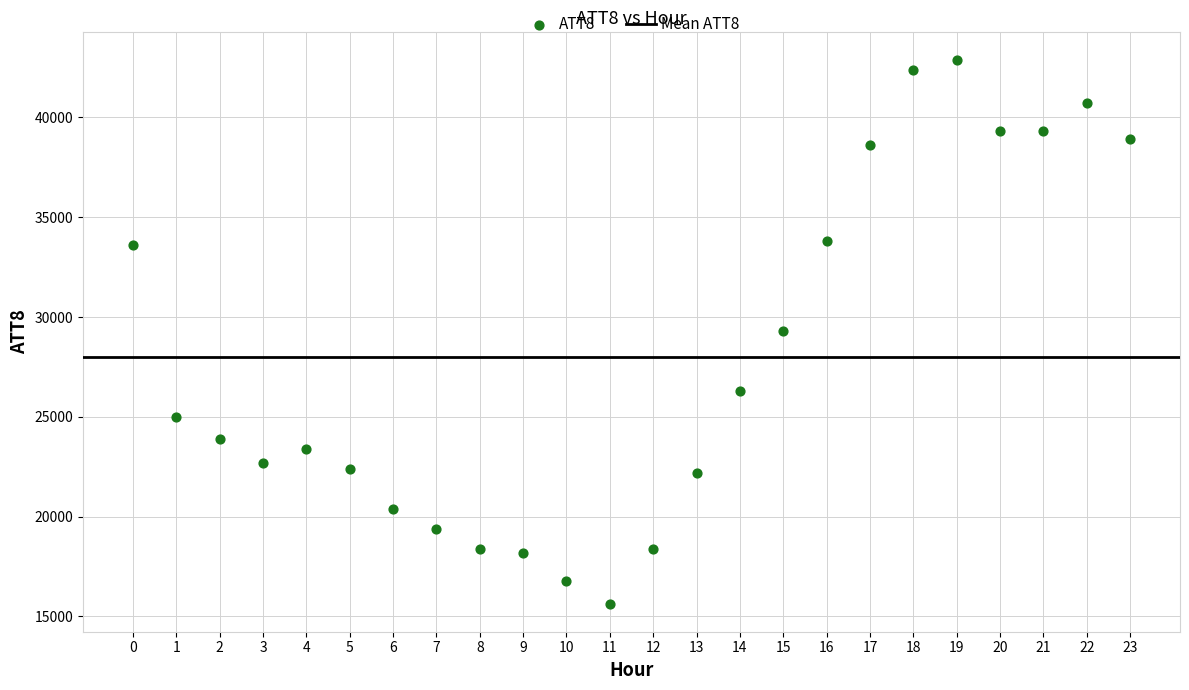

What is the range of Y values (max minus min)?

27300